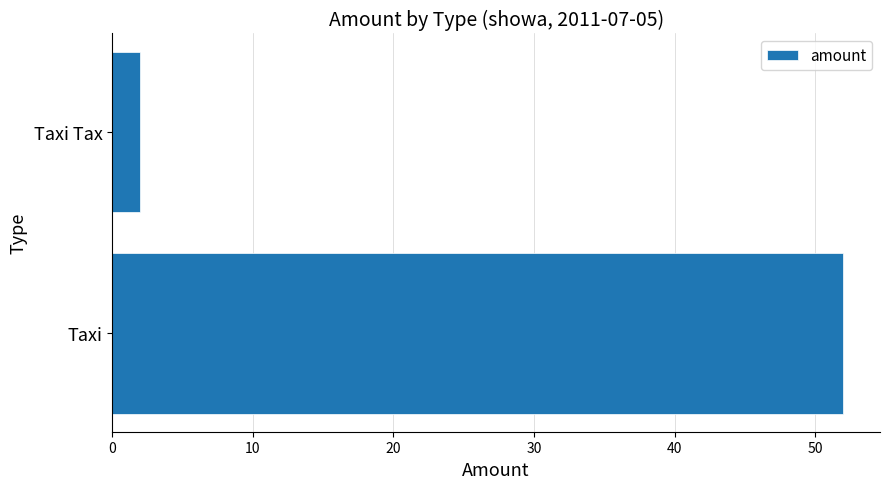

Reading top to bottom, extract all data points from this chart.

Taxi Tax=2	Taxi=52